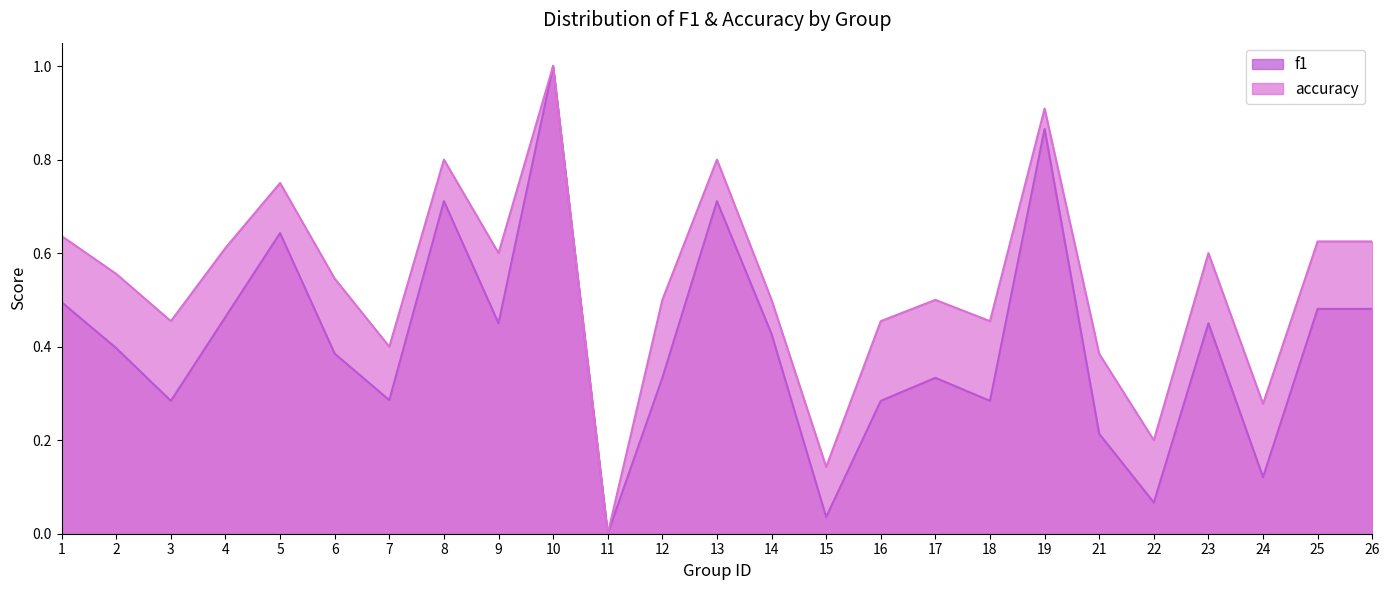

True or false: f1 and accuracy intersect in this chart.

False